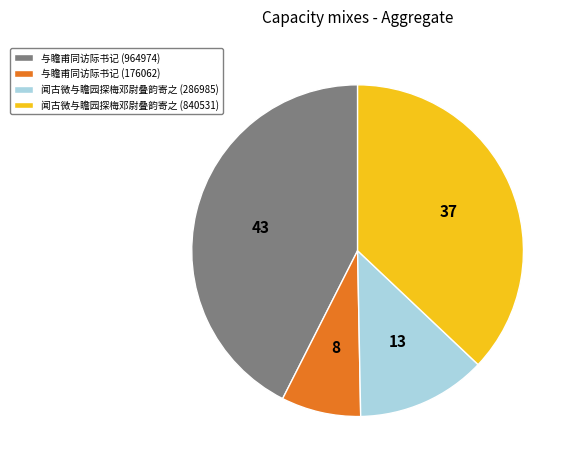

Combined, do 与瞻甫同访际书记 (176062) and 闻古微与瞻园探梅邓尉叠韵寄之 (286985) account for over 50%?

No